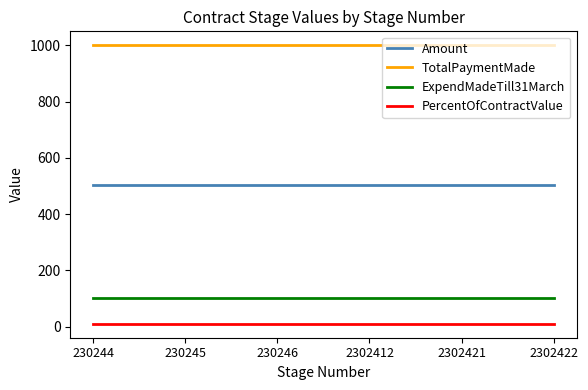

How many lines are shown in the chart?

4